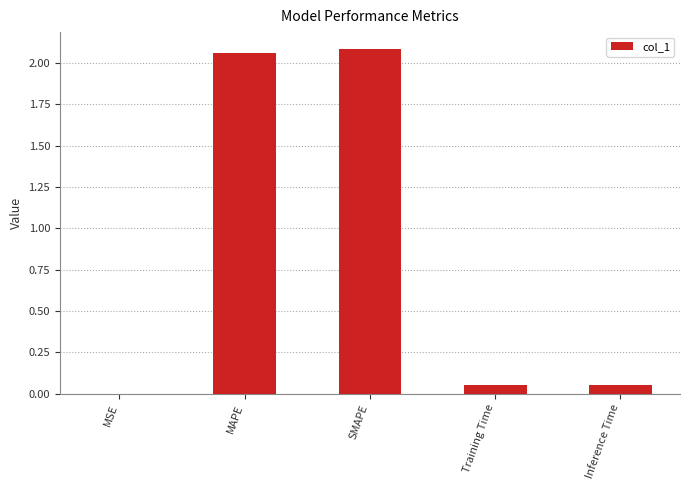

What is the change in value from SMAPE to Training Time?

-2.0